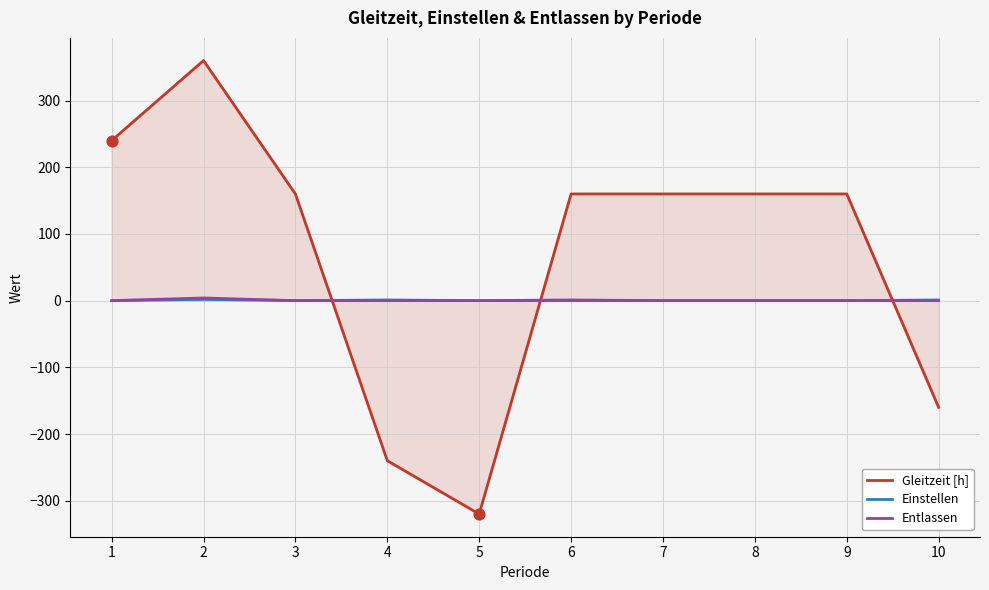

Which series has the largest Y range (max minus min)?

Gleitzeit [h]